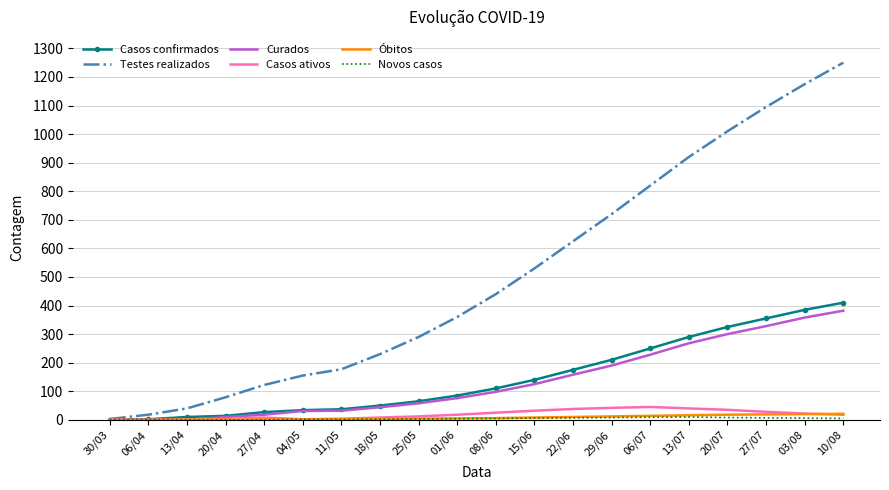

At which category does the chart reach its peak across all series?

10/08